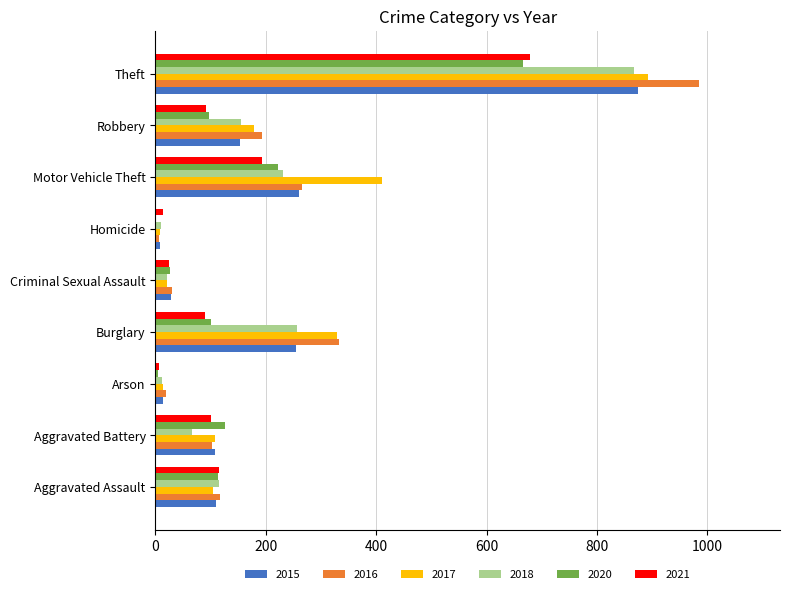

The 2018 series shows 155 at Robbery. True or false?

True